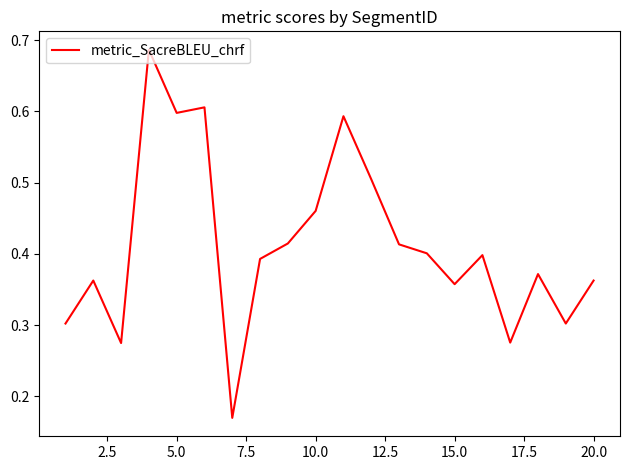

Reading right to left, extract all data points from this chart.

0.4	0.3	0.4	0.3	0.4	0.4	0.4	0.4	0.5	0.6	0.5	0.4	0.4	0.2	0.6	0.6	0.7	0.3	0.4	0.3